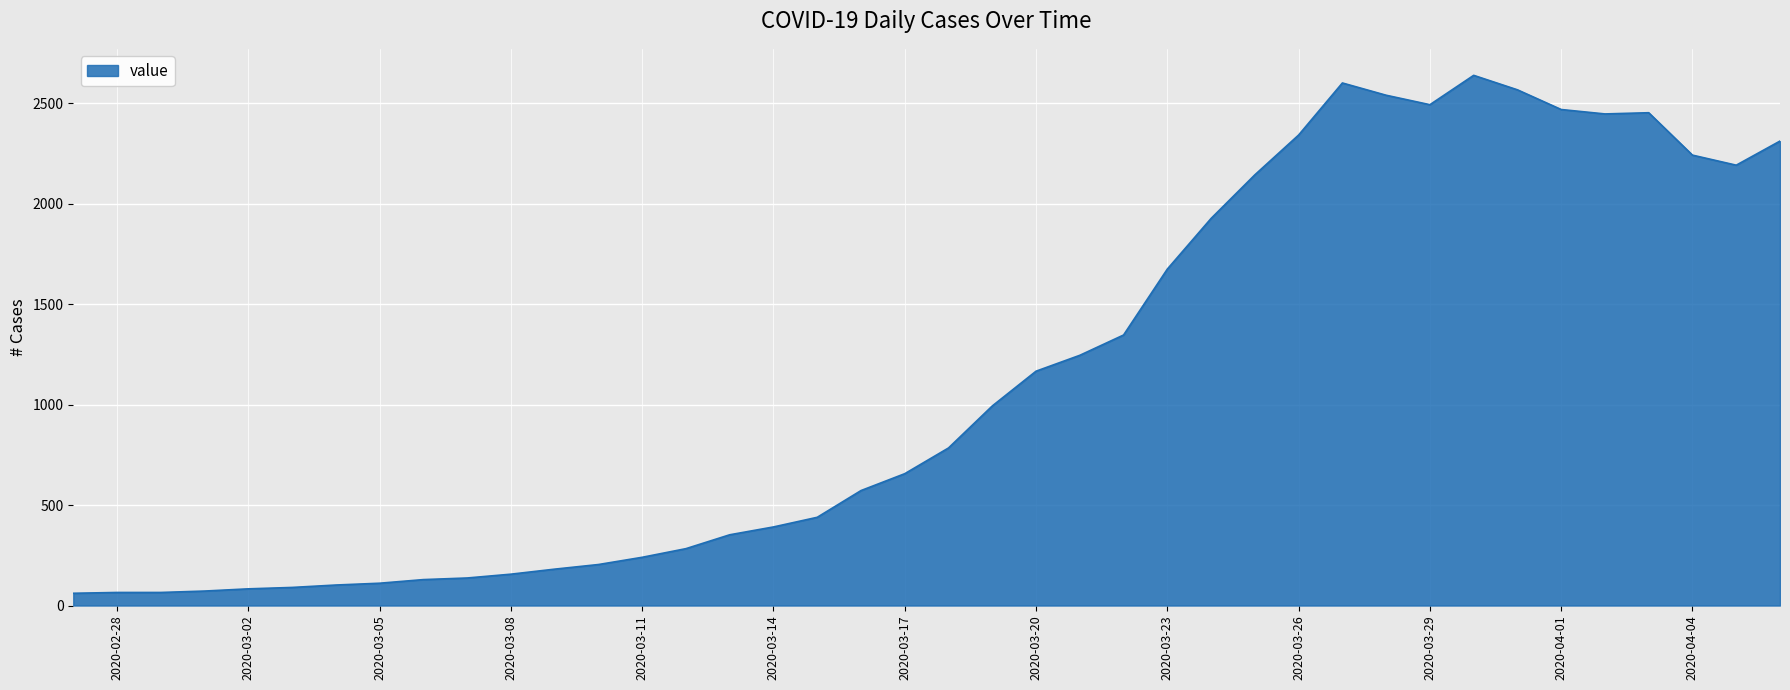

What is the difference between the maximum and minimum values?

2577